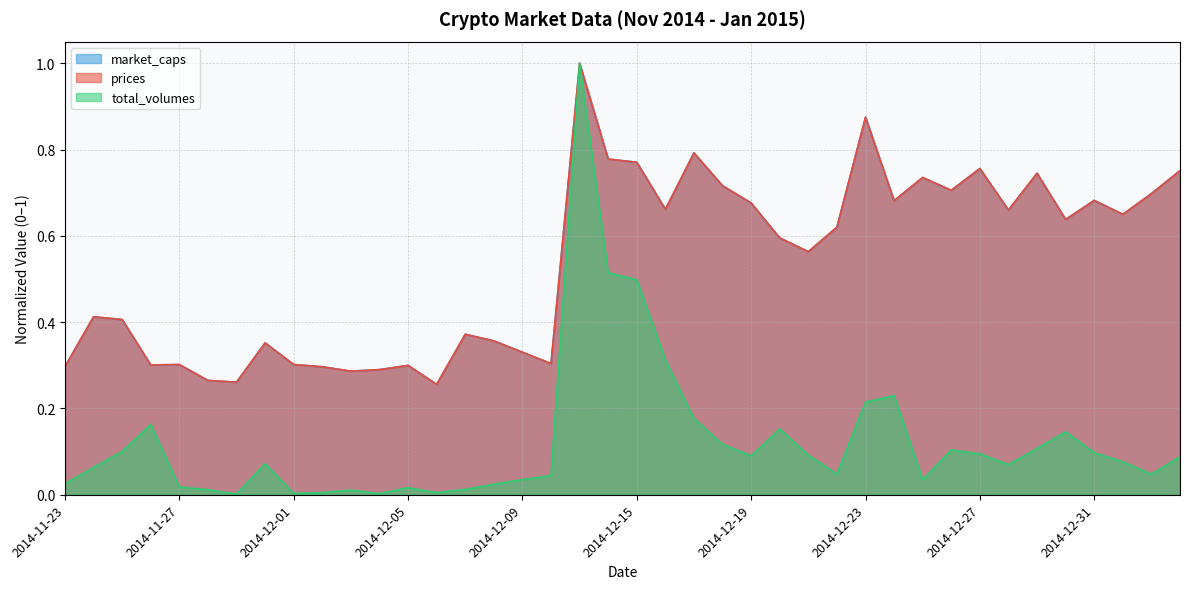

How many lines are shown in the chart?

3